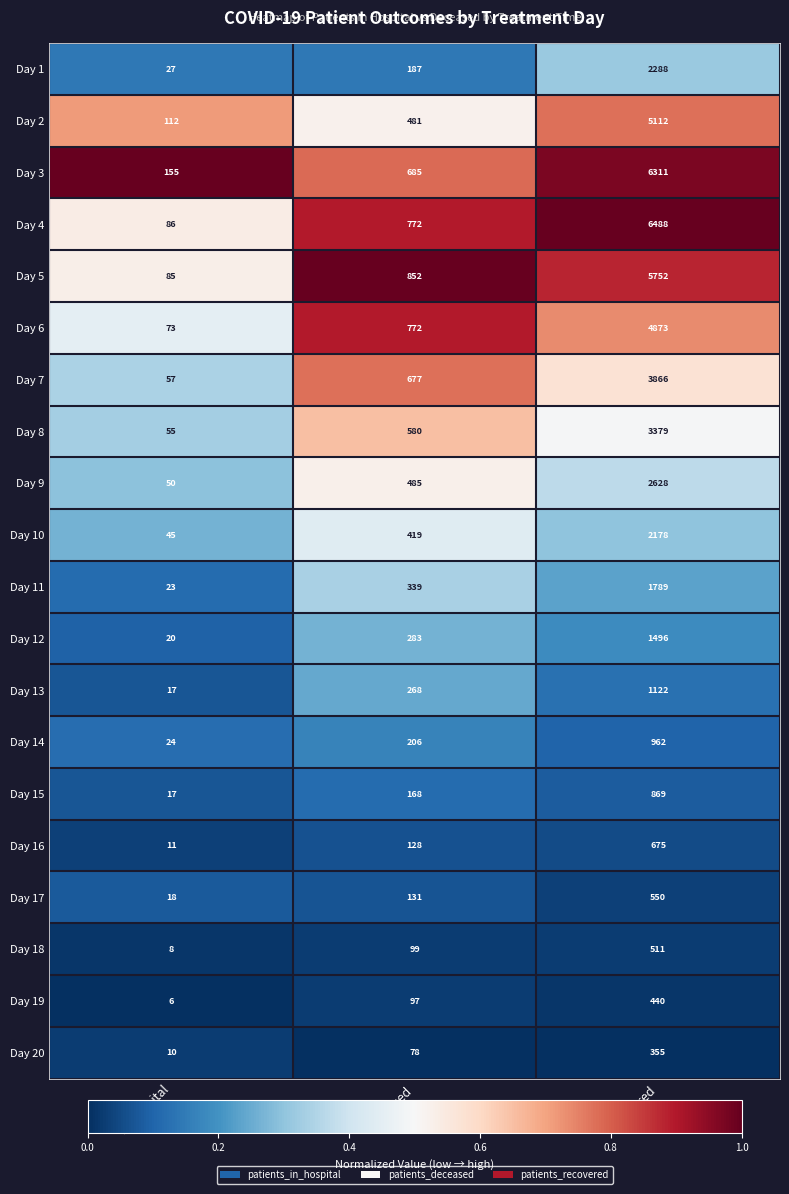

What is the greatest value displayed?

6488